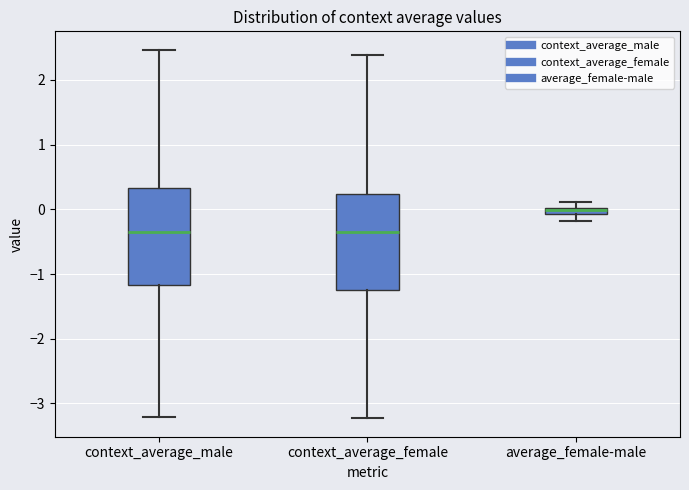

Where is the upper edge of the box for average_female-male on the y-axis? The values are not printed on the chart, so give them approximately, as read against the axis.

0.0